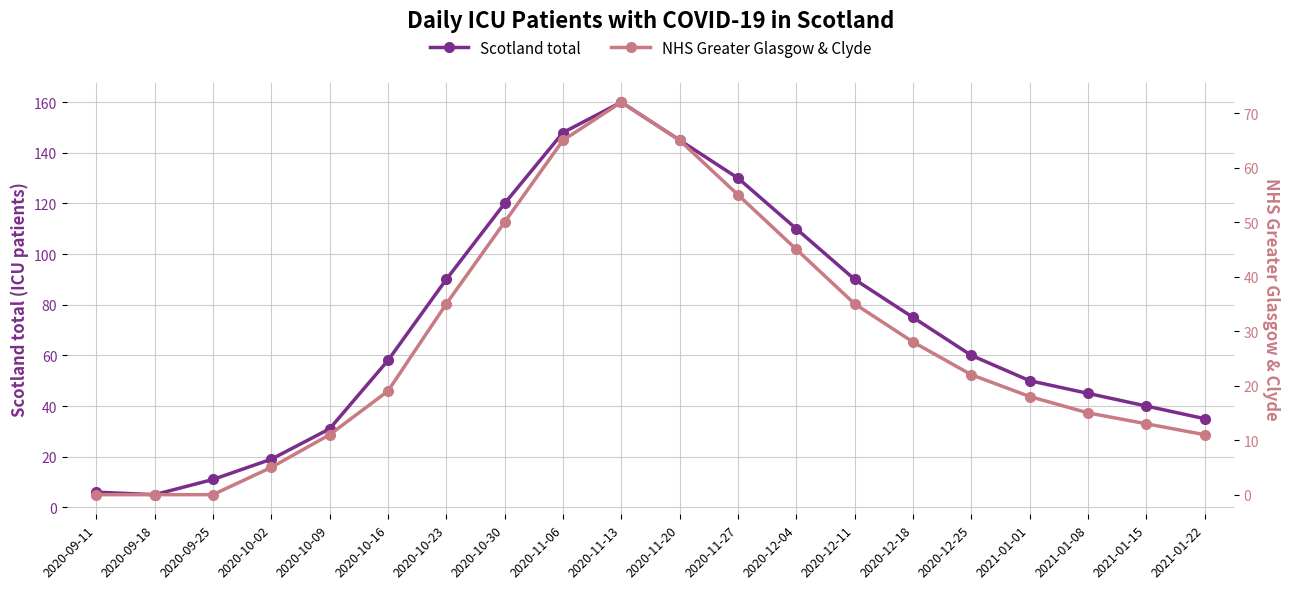

What is the difference between the second highest and minimum values in the NHS Greater Glasgow & Clyde series?

65